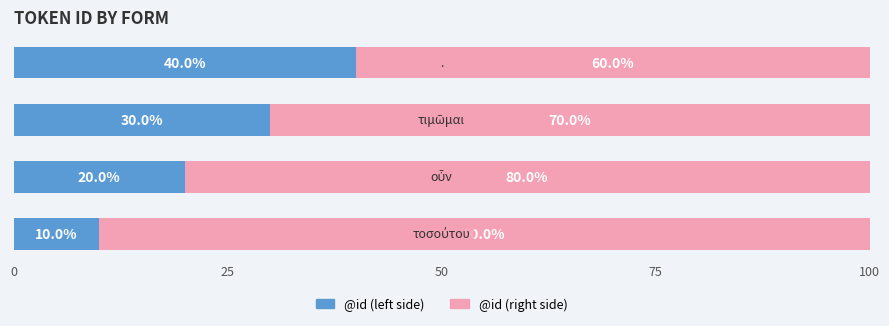

How many categories are shown in the chart?

4